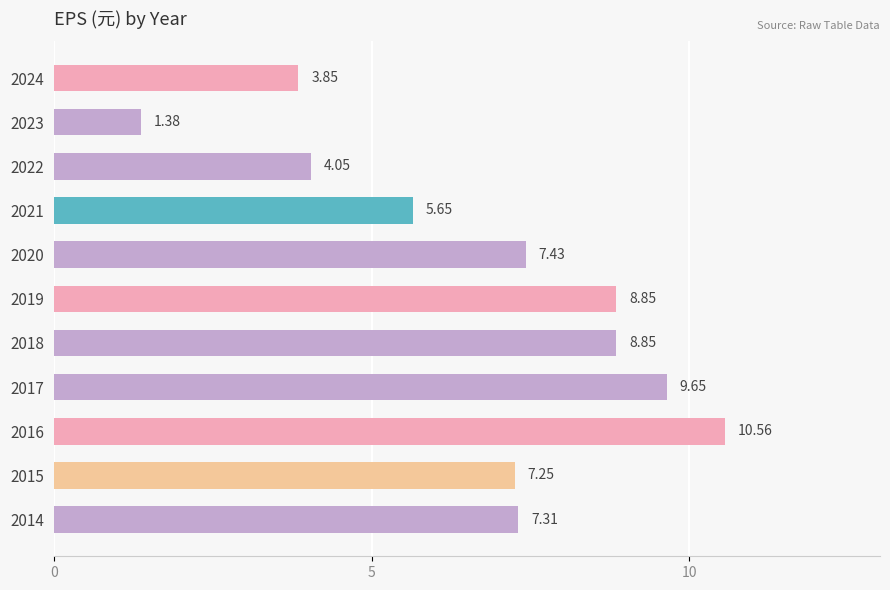

What is the change in value from 2024 to 2016?

+6.7